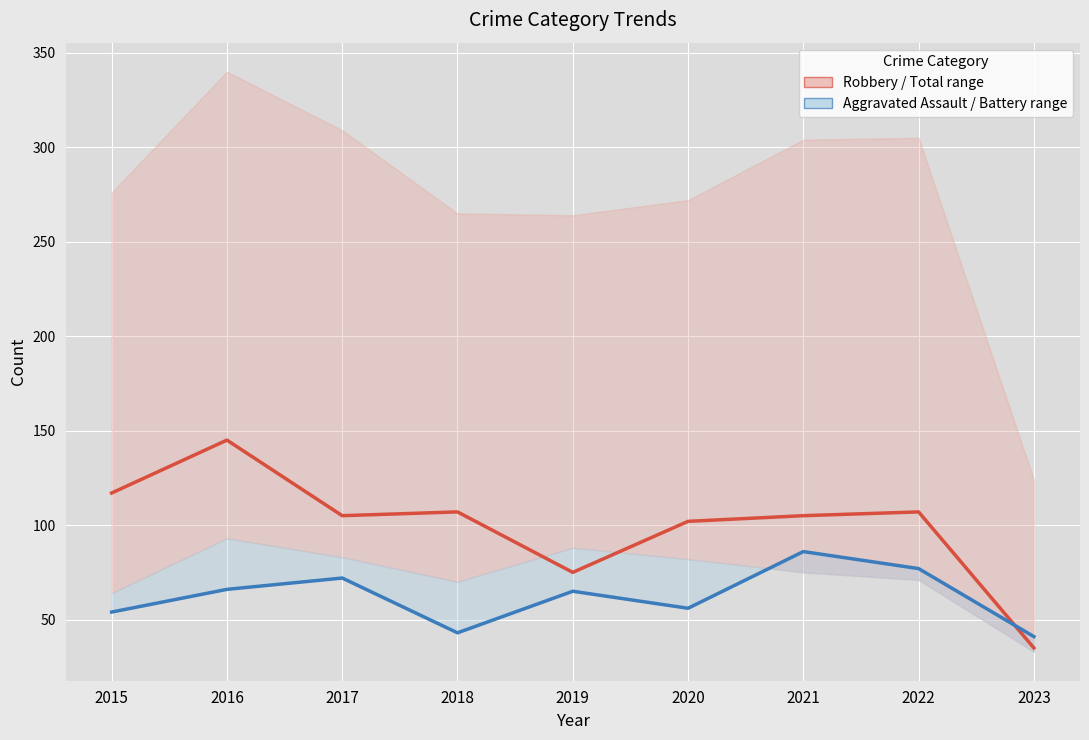

Reading left to right, what are all the values shown in this chart?

Robbery / Total range: 2015=117	2016=145	2017=105	2018=107	2019=75	2020=102	2021=105	2022=107	2023=35
Aggravated Assault range: 2015=54	2016=66	2017=72	2018=43	2019=65	2020=56	2021=86	2022=77	2023=41